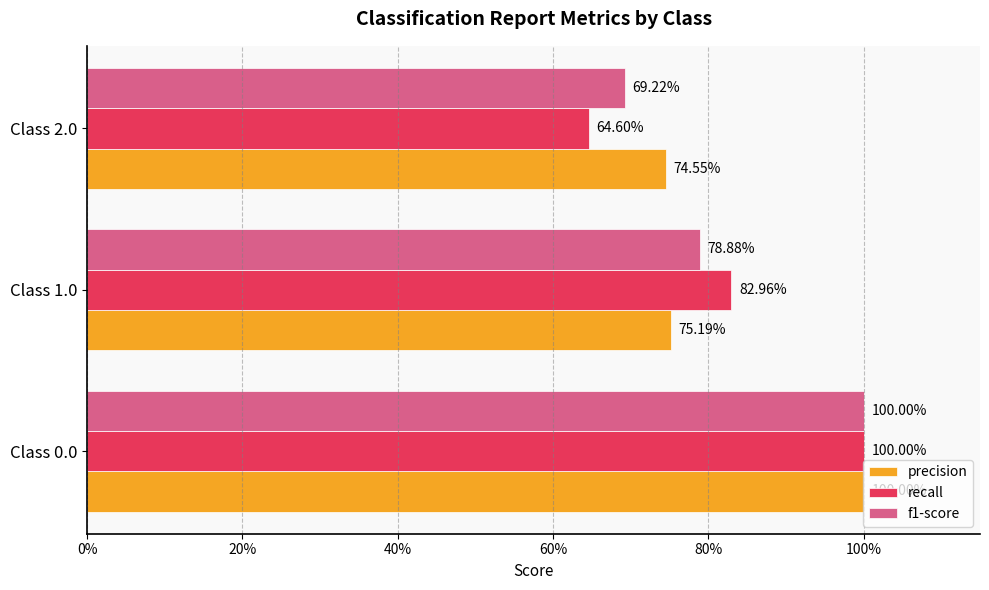

What are all the series names shown in the legend?

precision, recall, f1-score